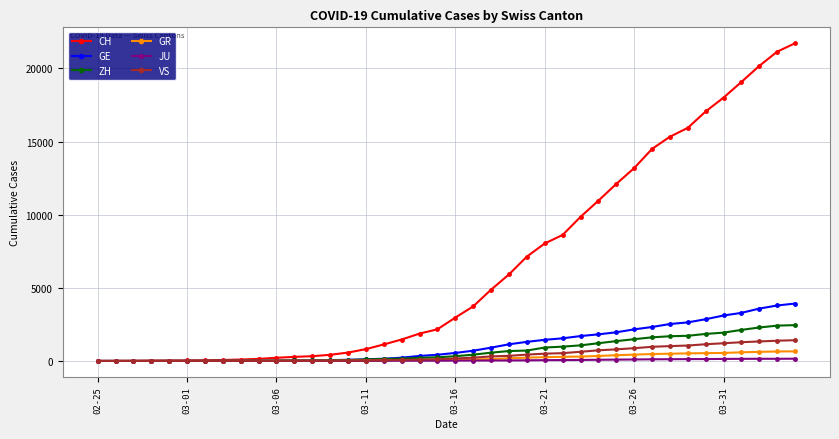

At how many categories does at least one series exceed 16507?

6